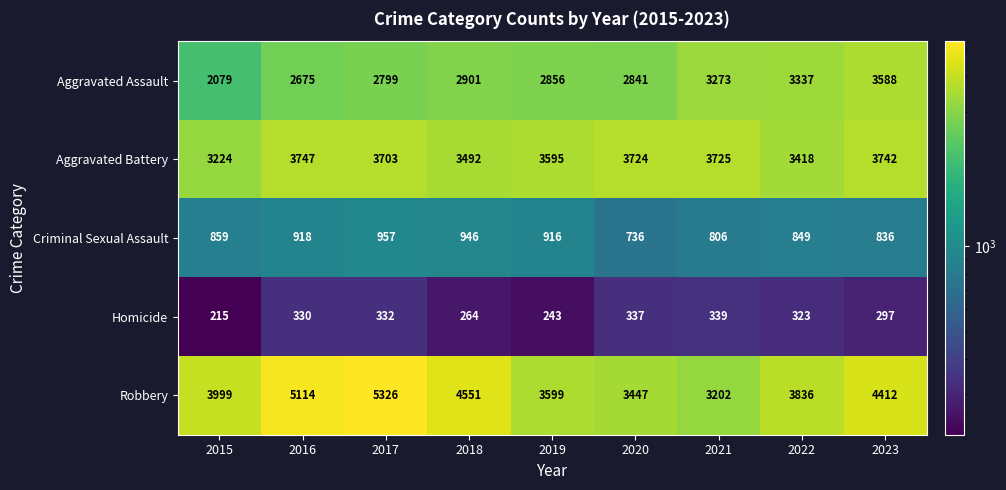

True or false: Criminal Sexual Assault has a value of 859 at 2015.

True